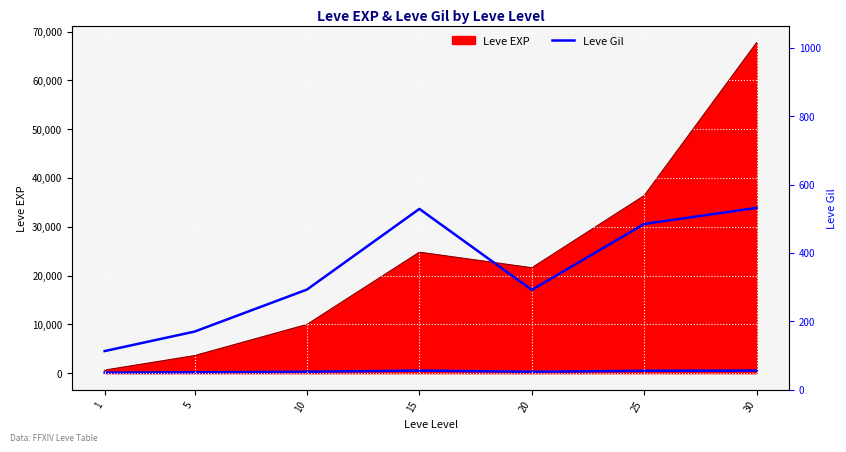

Reading right to left, what are all the values shown in this chart?

30=532	25=485	20=292	15=529	10=293	5=170	1=113